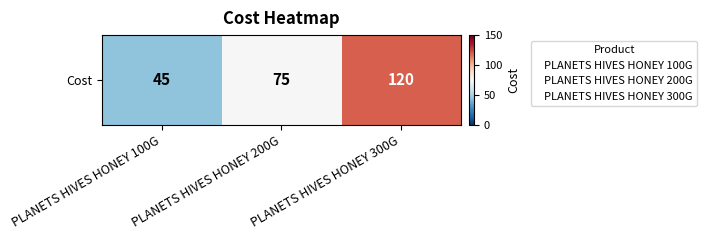

Reading left to right, extract all data points from this chart.

PLANETS HIVES HONEY 100G=45	PLANETS HIVES HONEY 200G=75	PLANETS HIVES HONEY 300G=120